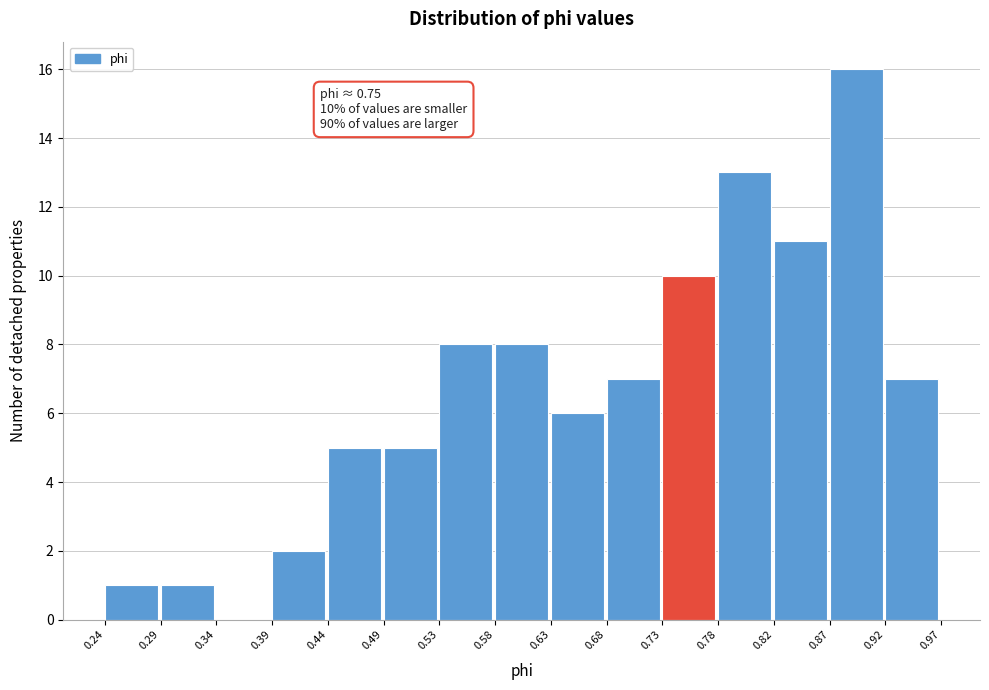

Which range on the x-axis has the tallest bar?

0.87 to 0.92